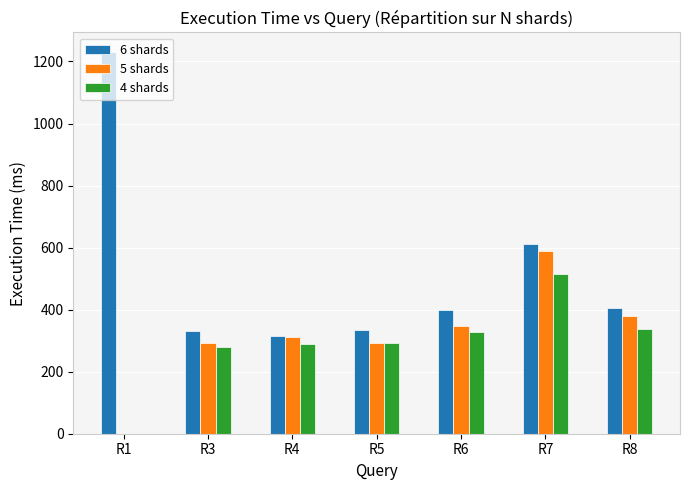

Is the value of 4 shards at R3 greater than the value of 6 shards at R5?

No